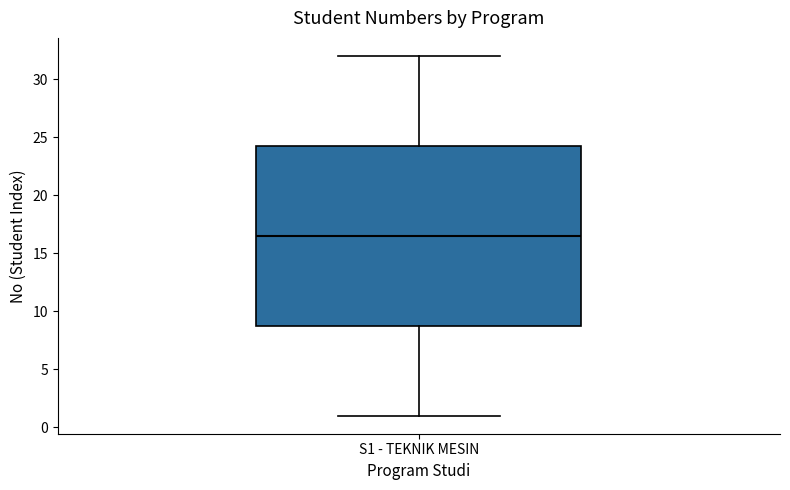

Transcribe this box plot: give where the median line is, the range the box spans, and where the two whiskers end, as read against the y-axis. The values are not printed on the chart, so give them approximately, as read against the axis.

median 16.5, box 9.0 to 24.5, whiskers 1.0 to 32.0